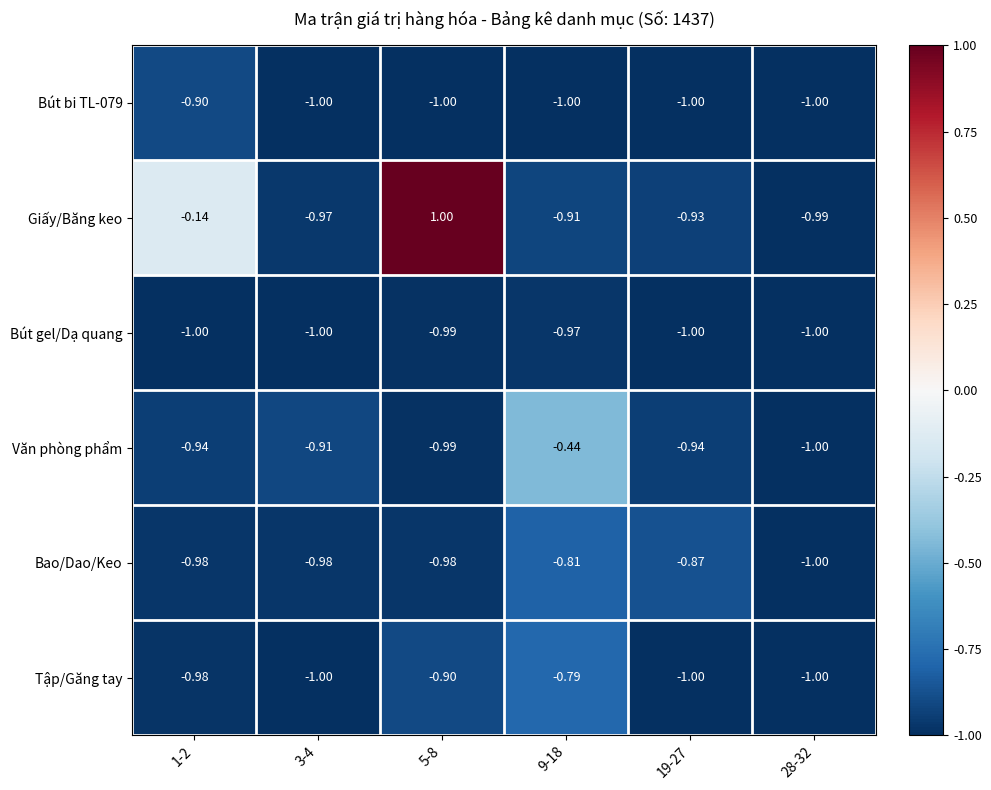

Between 9-18 and 19-27, which series saw the biggest shift?

Văn phòng phẩm